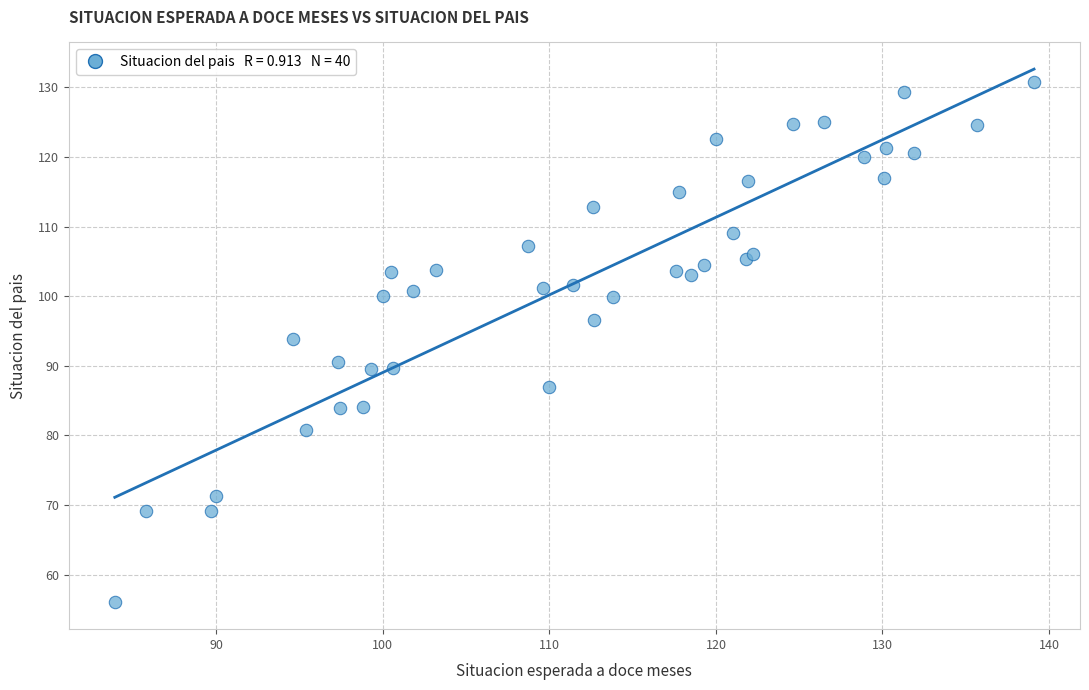

What Y value in the scatter plot is closest to 93?

93.9